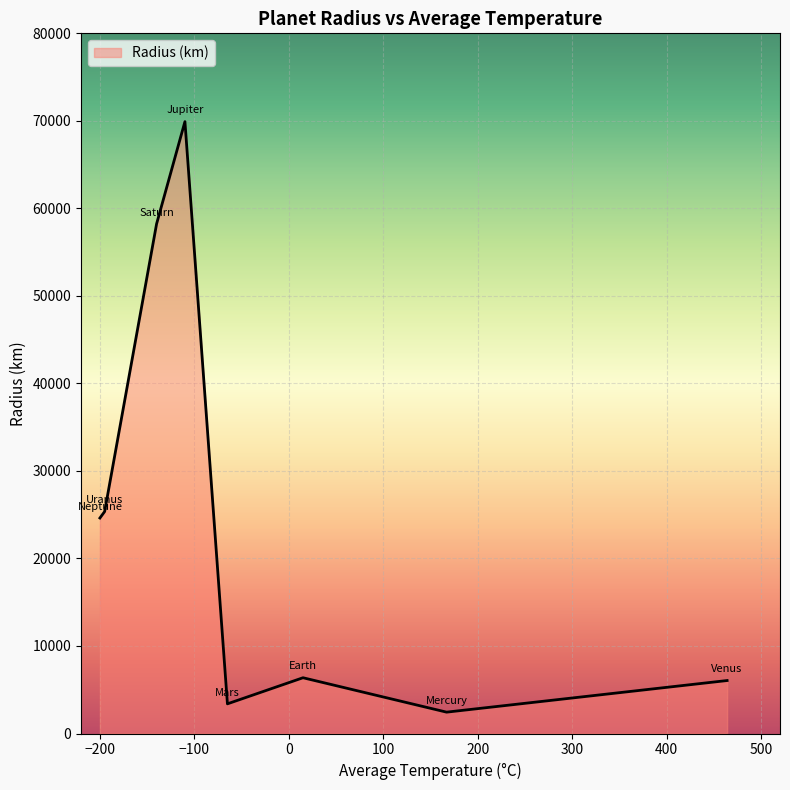

What is the minimum value shown in the chart?

2439.7